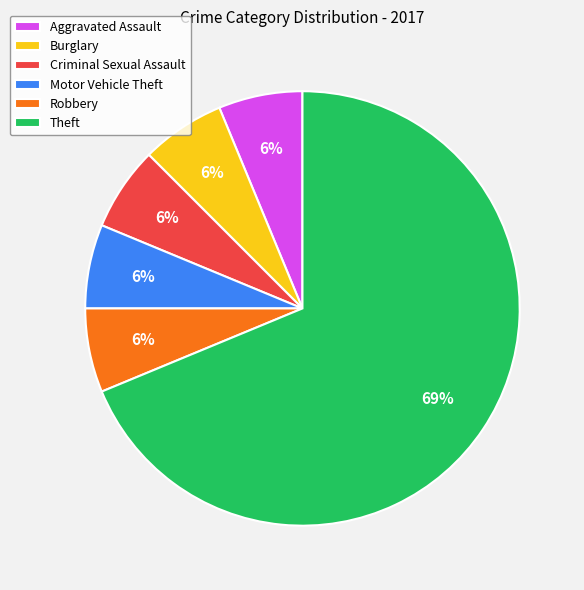

Does any single category account for the majority?

Yes